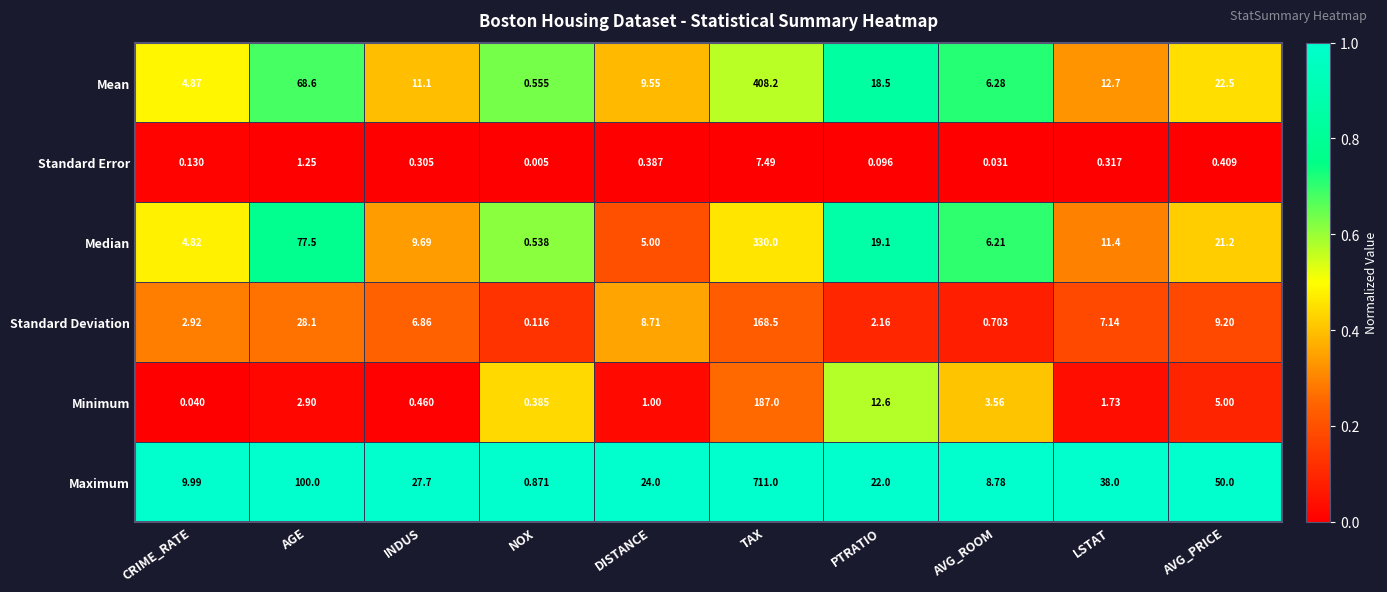

At AVG_ROOM, list the series in order from smallest to largest.

Standard Error, Standard Deviation, Minimum, Median, Mean, Maximum